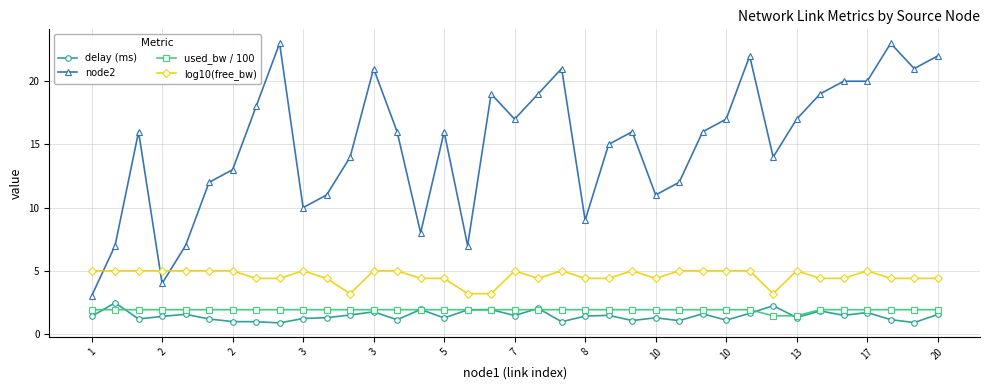

Which series has the largest total across all categories?

node2